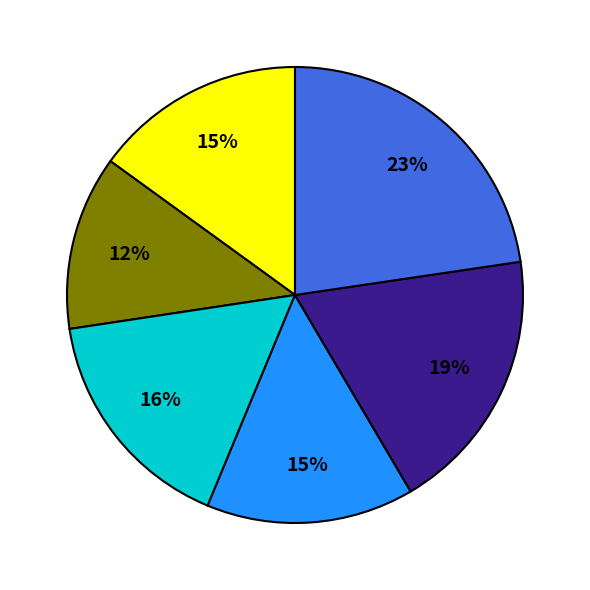

Is there any slice that represents more than half of the pie?

No